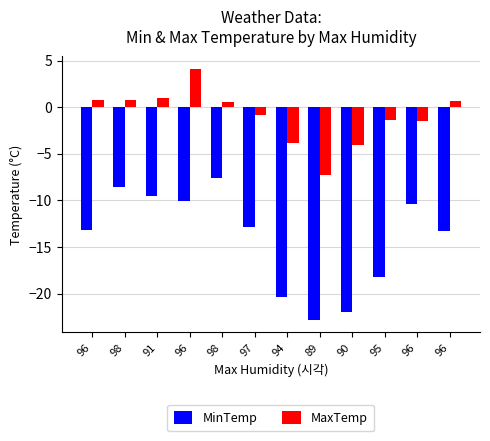

Which has a higher value, 98 or 96?

98